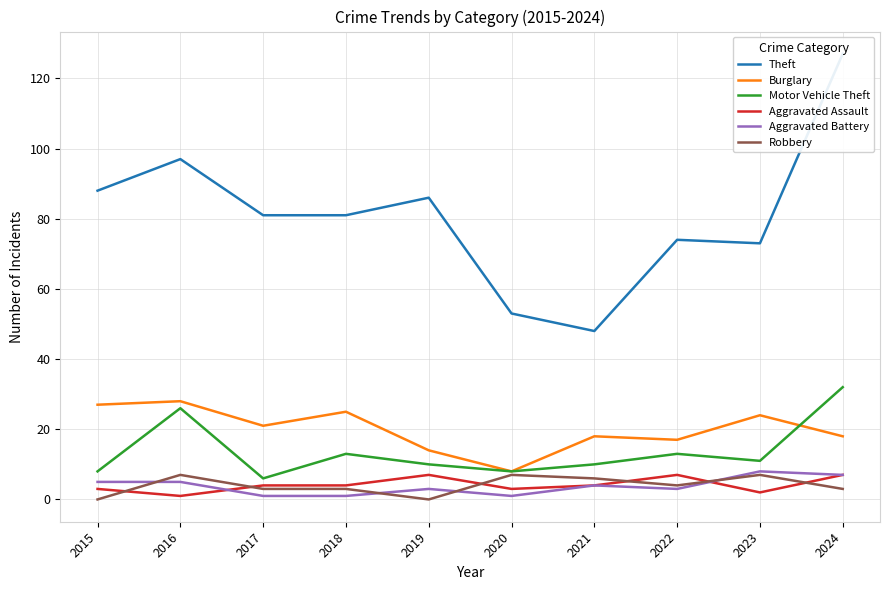

Reading left to right, transcribe all the data shown in this chart.

Theft: 88	97	81	81	86	53	48	74	73	127
Burglary: 27	28	21	25	14	8	18	17	24	18
Motor Vehicle Theft: 8	26	6	13	10	8	10	13	11	32
Aggravated Assault: 3	1	4	4	7	3	4	7	2	7
Aggravated Battery: 5	5	1	1	3	1	4	3	8	7
Robbery: 0	7	3	3	0	7	6	4	7	3